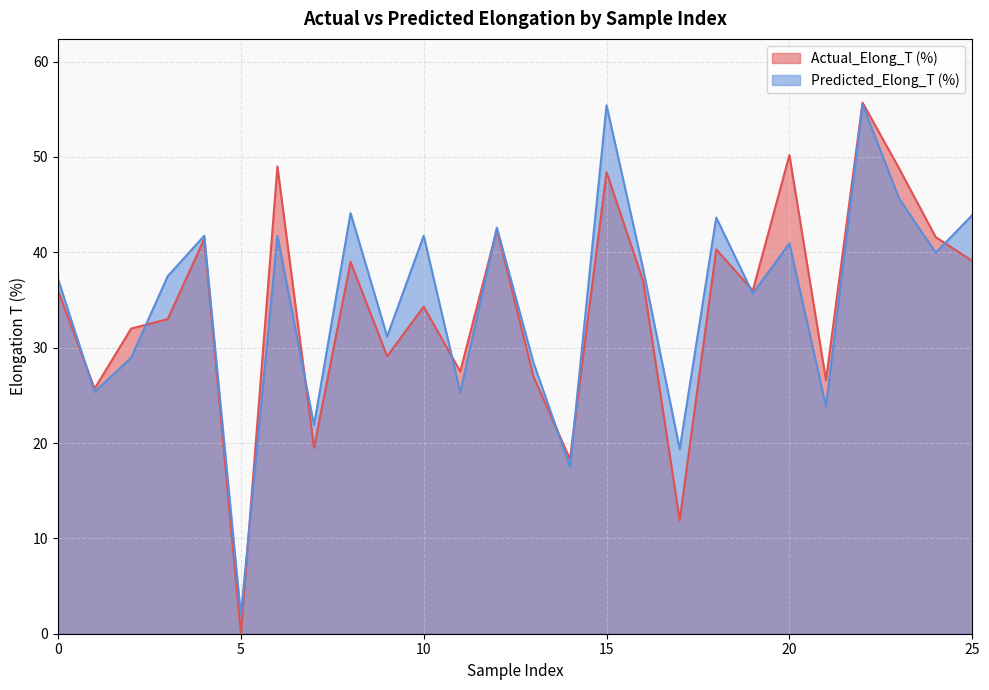

How many data points does each series have?

26